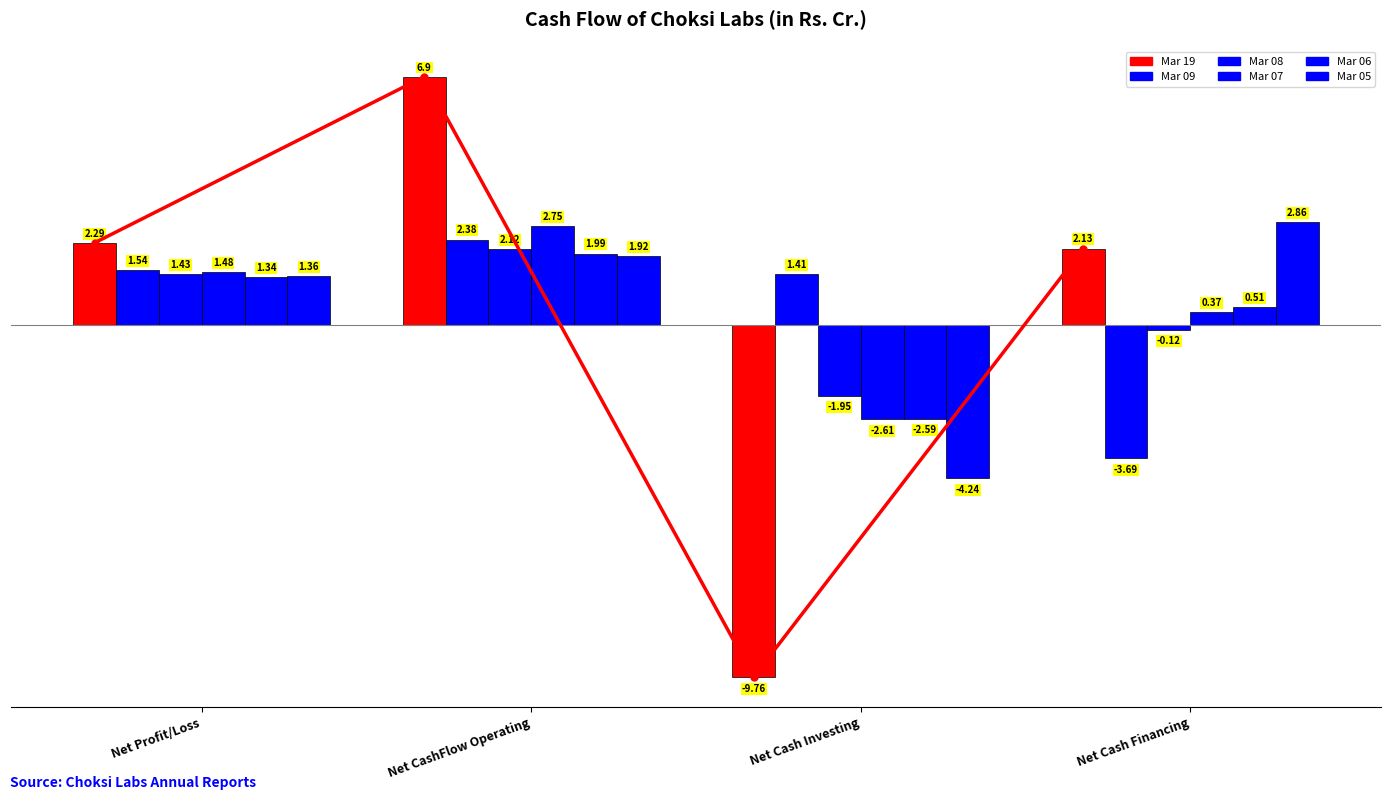

The Mar 09 series shows 1.4 at Net Cash Investing. True or false?

True